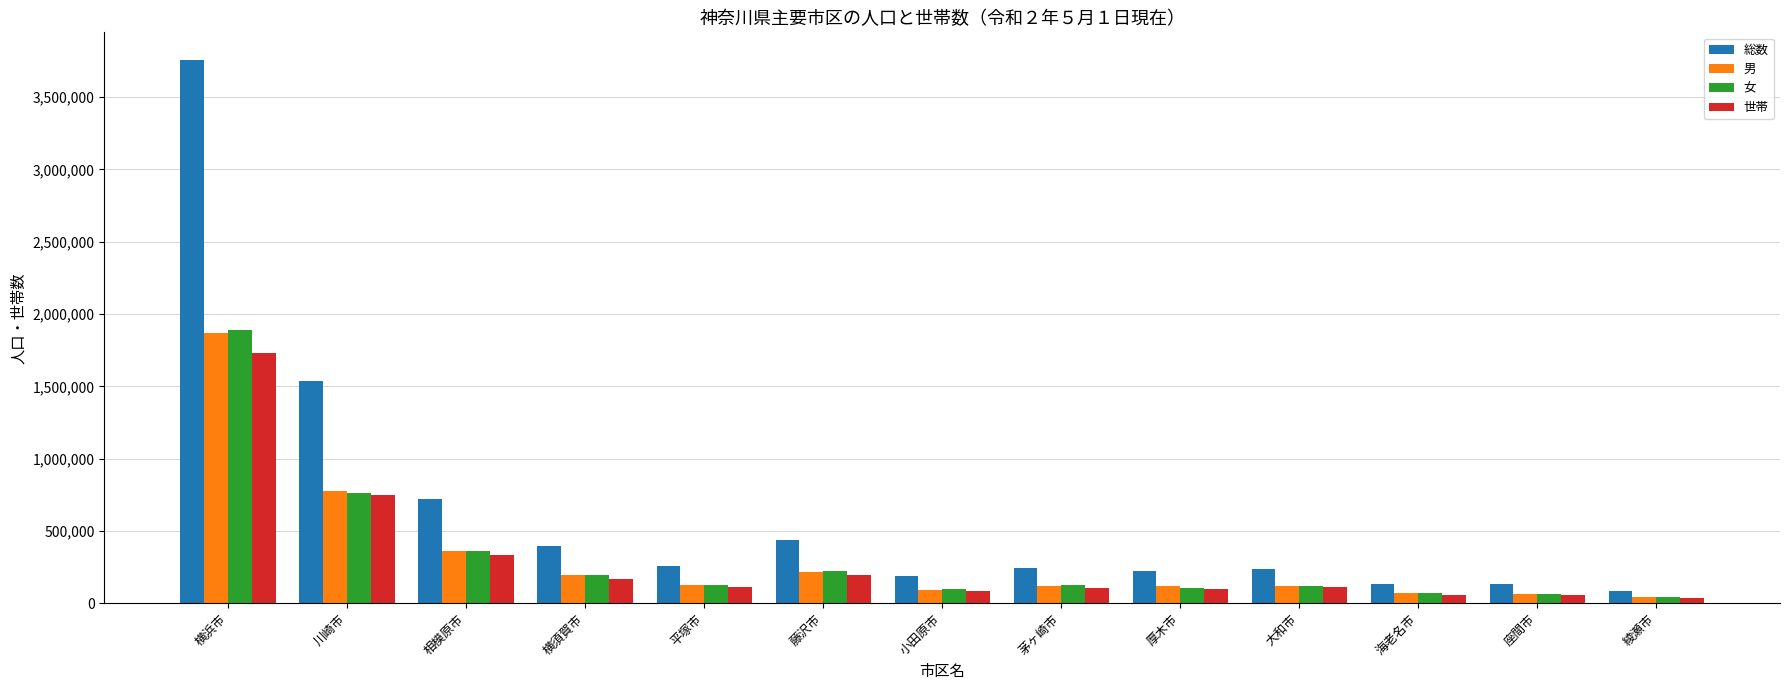

How many data points in 総数 are less than 242230?

6